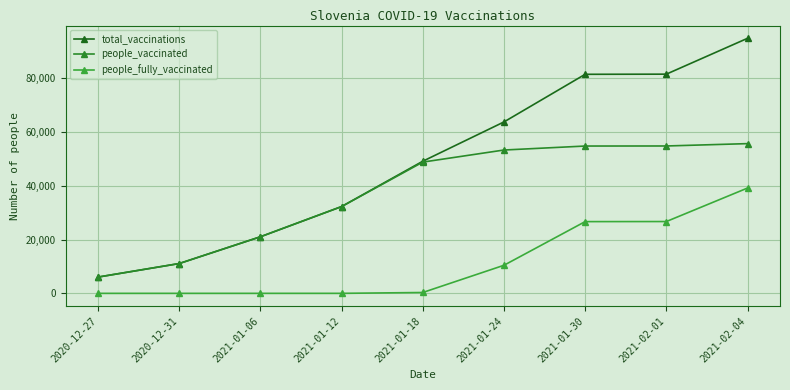

At which label does people_fully_vaccinated reach its peak?

2021-02-04